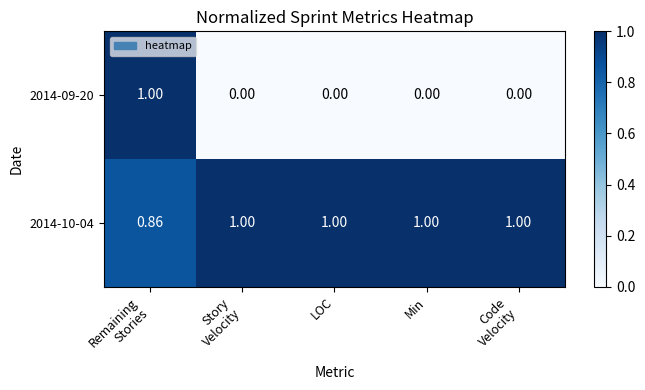

What is the total value across all series at Story
Velocity?

1.0